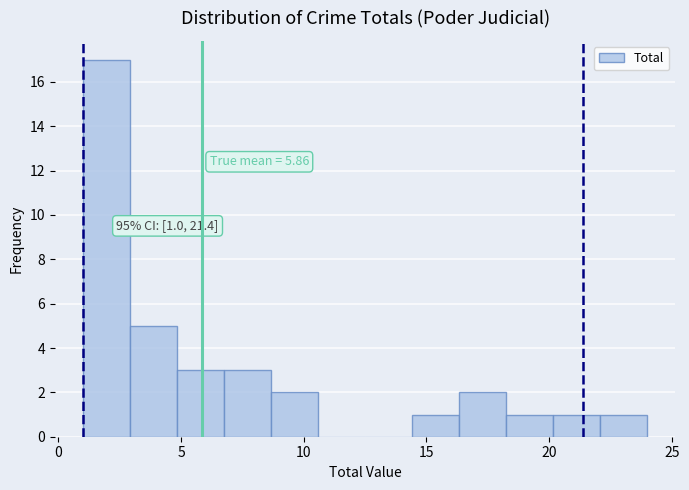

Read against the x-axis, roughly where is the centre of the tallest bar?

2.0